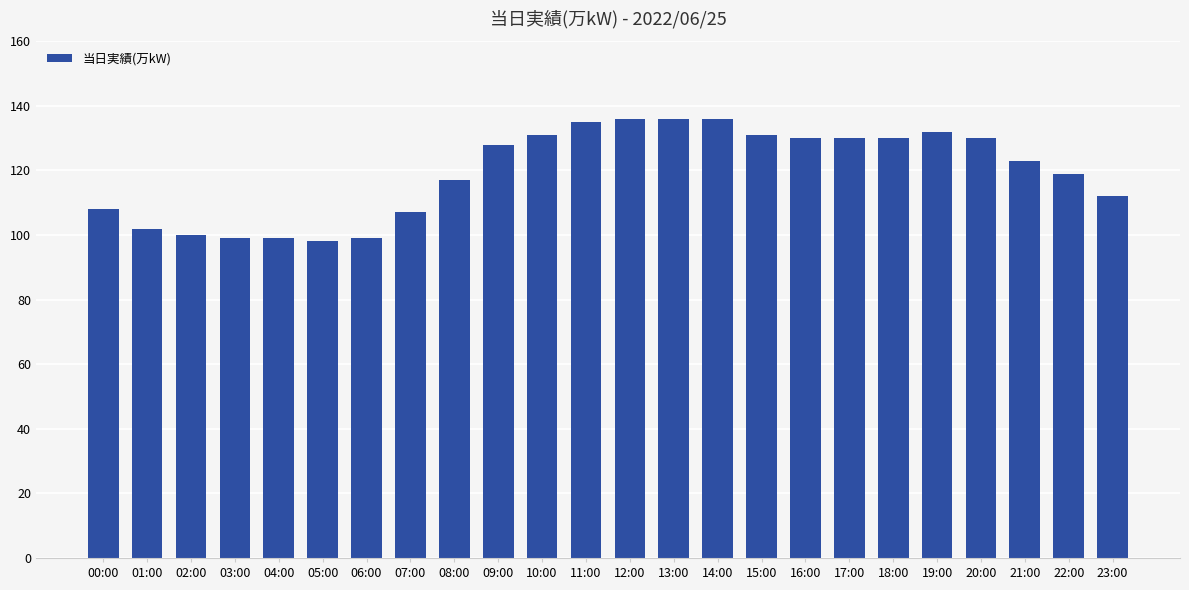

What is the approximate value at 23:00?

112